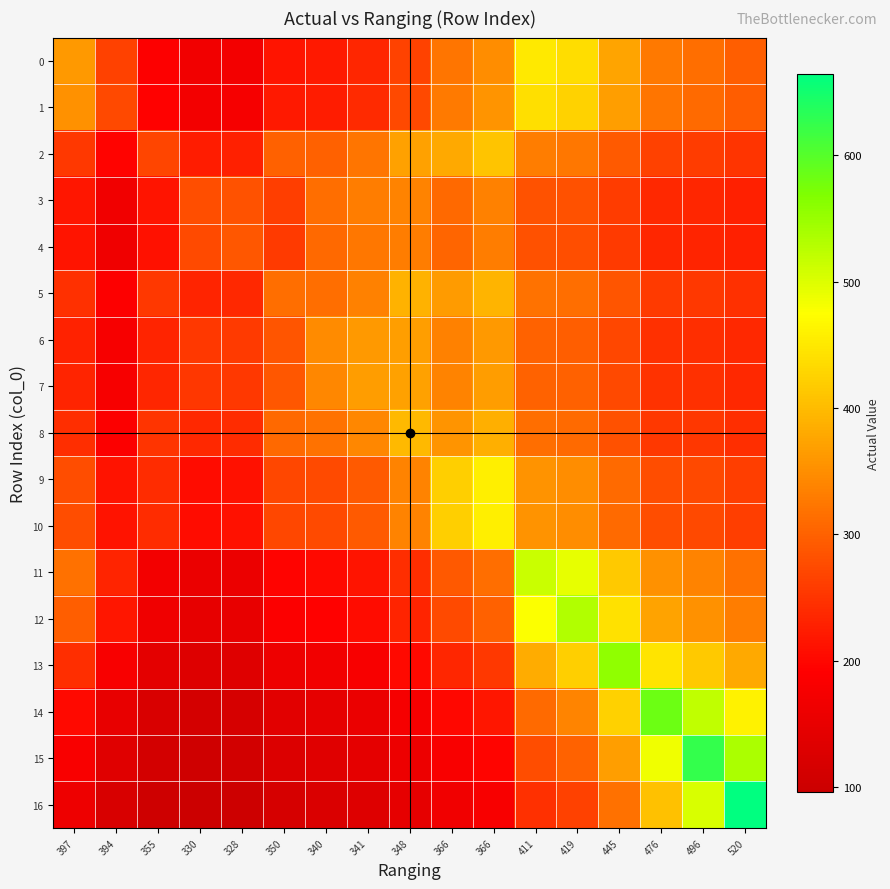

Which series changed the most between 348 and 445?

13